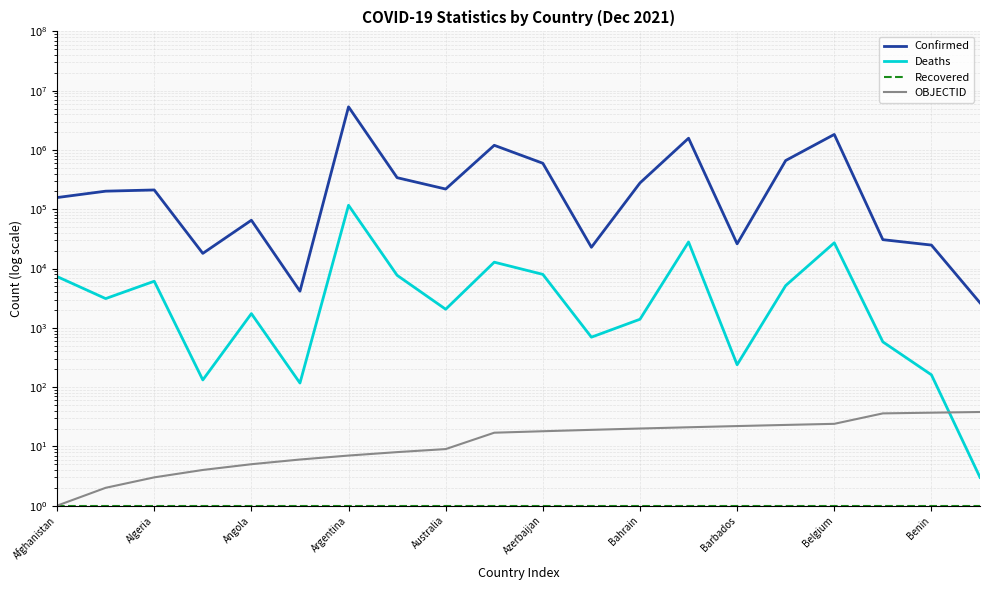

Is it true that Deaths equals 3 at 19?

True